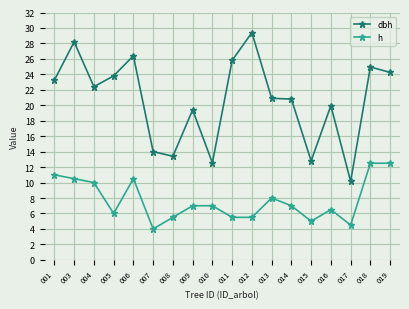

What is the difference between the highest and lowest values at 006?

15.9